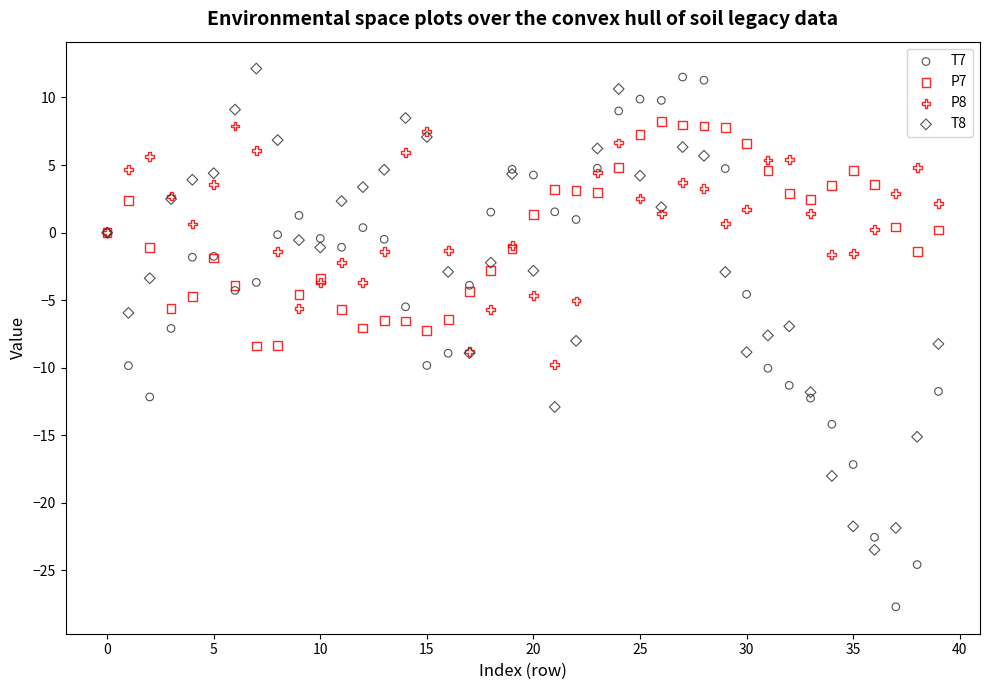

Which series contains the lowest Y value?

T7